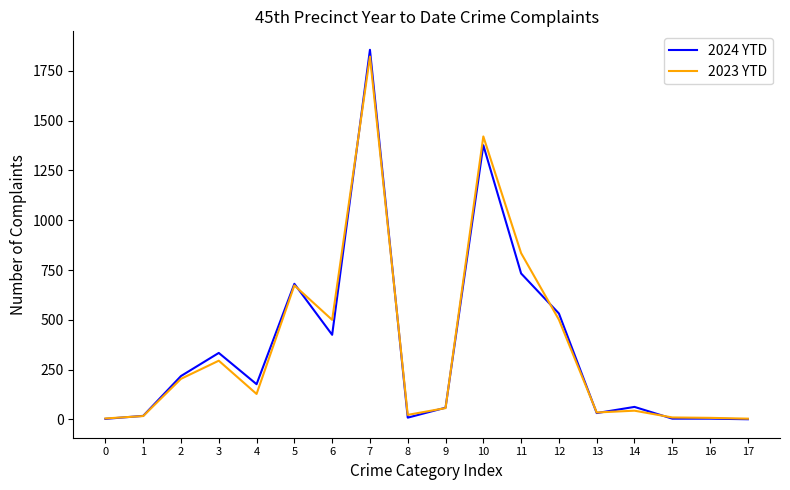

Where is the first local maximum for 2024 YTD?

3